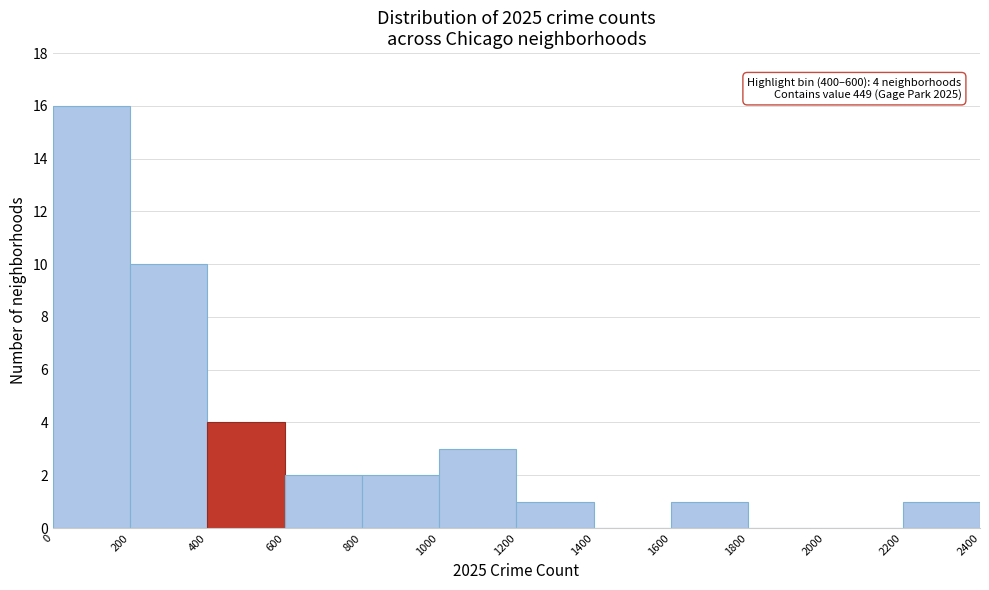

Which range on the x-axis has the tallest bar?

0 to 200